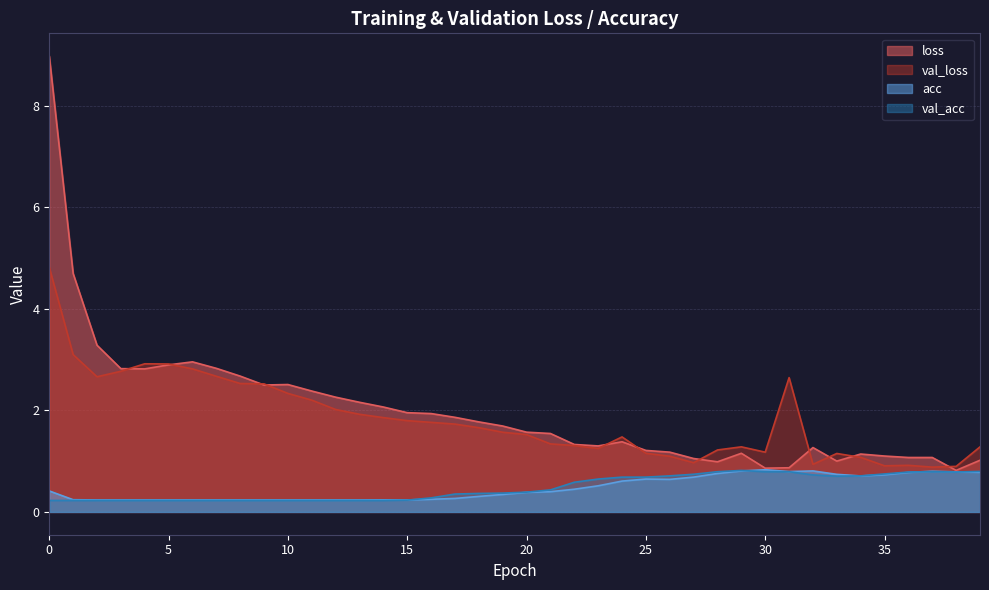

Is it true that loss equals 0.6 at 33?

False